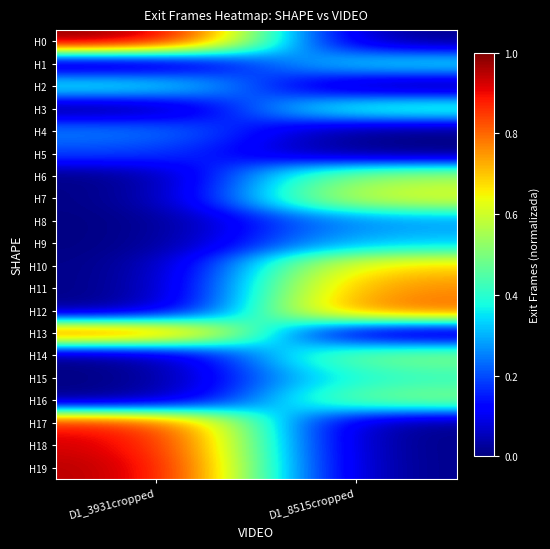

Which series has the largest total across all categories?

H0